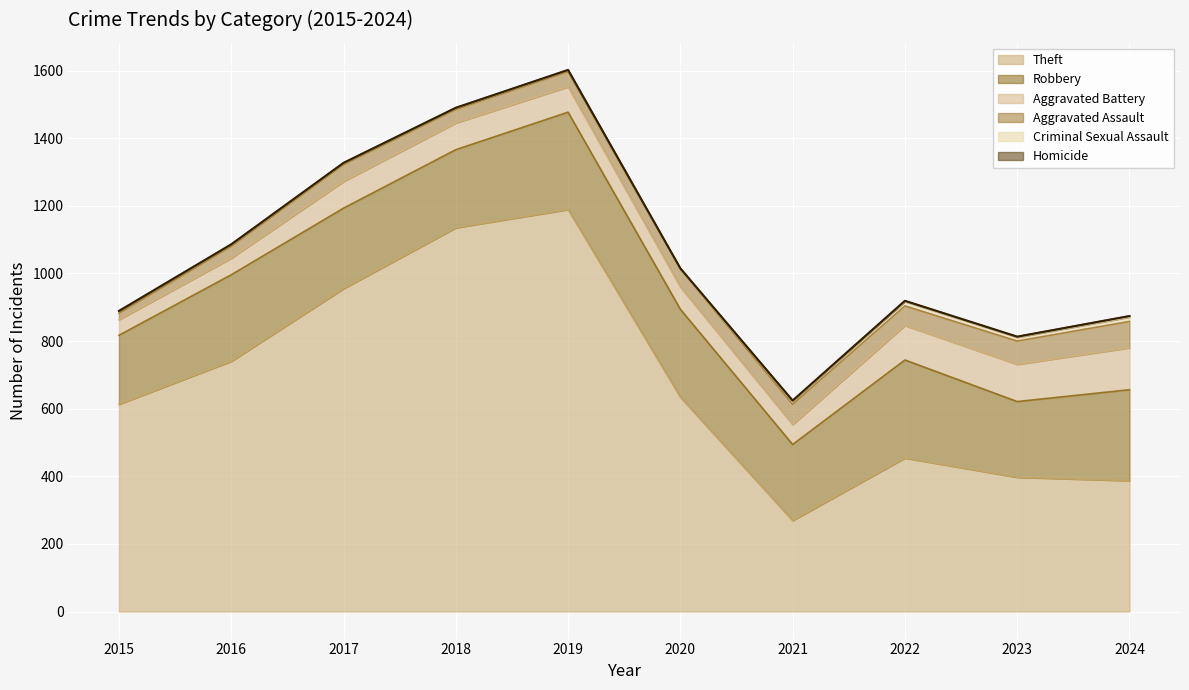

What is the sum of all Robbery values?

2485